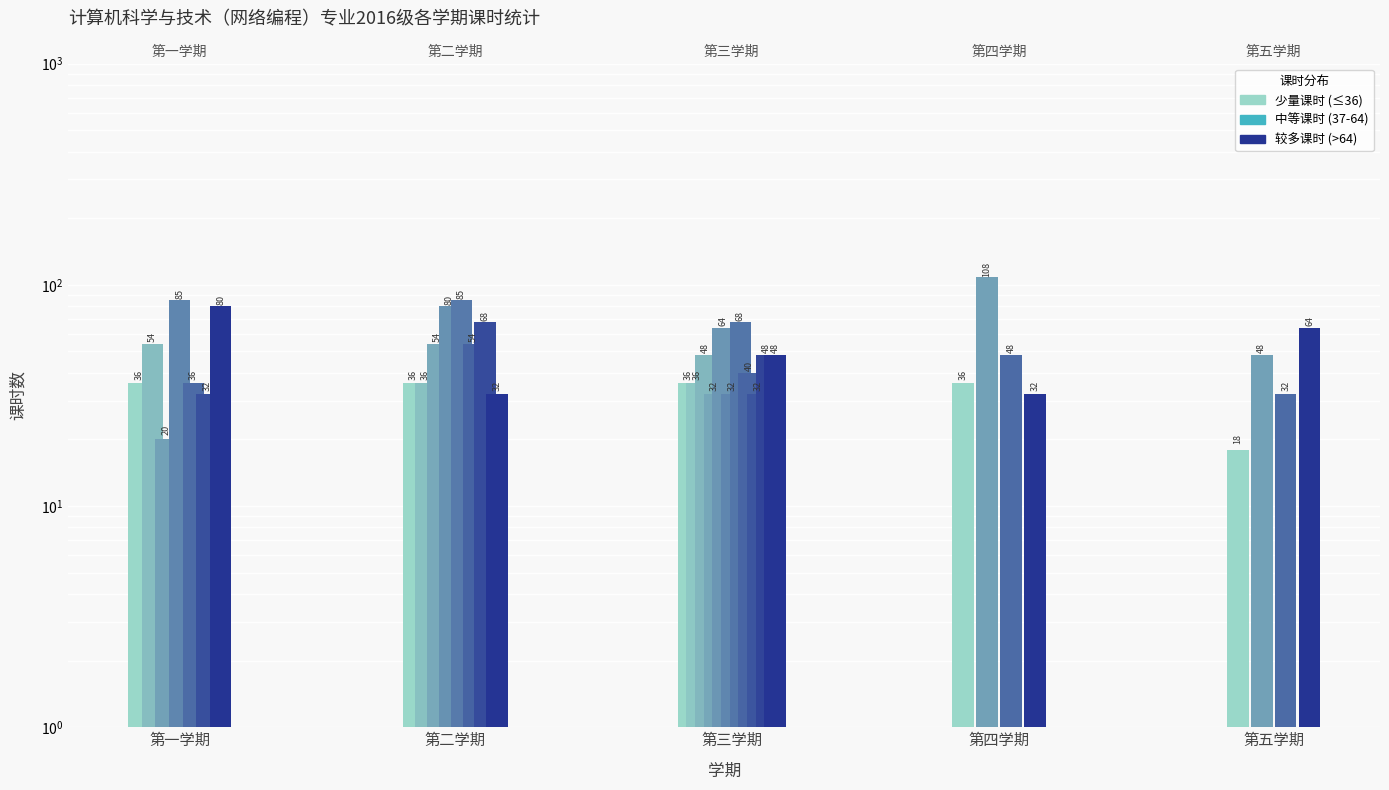

How many data points are less than 48?

17